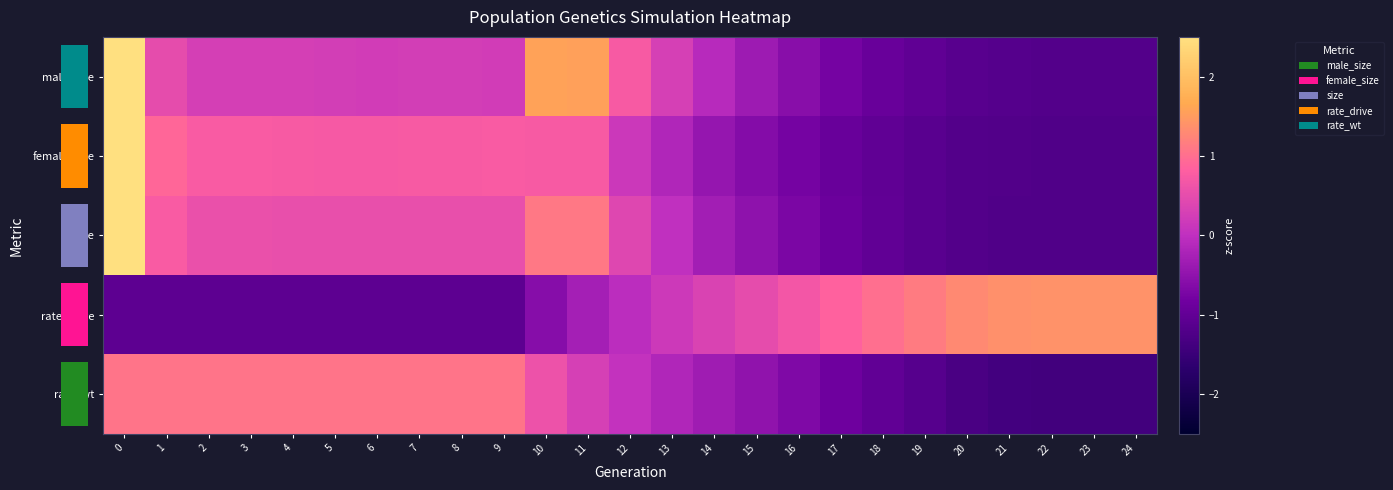

Reading right to left, transcribe all the data shown in this chart.

row_0: -1.2	-1.2	-1.2	-1.2	-1.1	-1.0	-0.9	-0.8	-0.6	-0.4	-0.1	0.3	0.7	1.6	1.6	0.2	0.2	0.2	0.2	0.2	0.3	0.3	0.3	0.5	3.0
row_1: -1.2	-1.2	-1.2	-1.2	-1.2	-1.1	-1.0	-0.9	-0.8	-0.6	-0.4	-0.2	0.1	0.7	0.7	0.7	0.7	0.7	0.7	0.7	0.7	0.7	0.7	0.9	2.7
row_2: -1.2	-1.2	-1.2	-1.2	-1.2	-1.1	-1.0	-0.9	-0.7	-0.5	-0.3	0.0	0.4	1.1	1.1	0.5	0.5	0.5	0.5	0.5	0.5	0.6	0.6	0.8	2.9
row_3: 1.4	1.4	1.4	1.4	1.3	1.1	1.0	0.8	0.7	0.5	0.3	0.2	-0.0	-0.3	-0.6	-1.1	-1.1	-1.1	-1.1	-1.1	-1.1	-1.1	-1.1	-1.1	-1.1
row_4: -1.4	-1.4	-1.4	-1.4	-1.3	-1.1	-1.0	-0.8	-0.7	-0.5	-0.3	-0.2	0.0	0.3	0.6	1.1	1.1	1.1	1.1	1.1	1.1	1.1	1.1	1.1	1.1